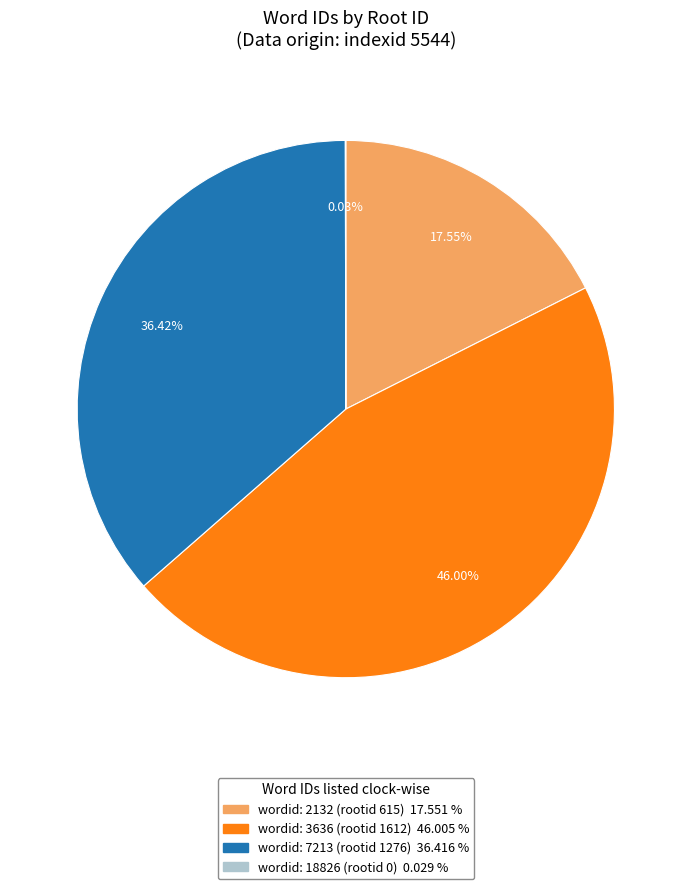

Is there a majority slice in this chart?

No